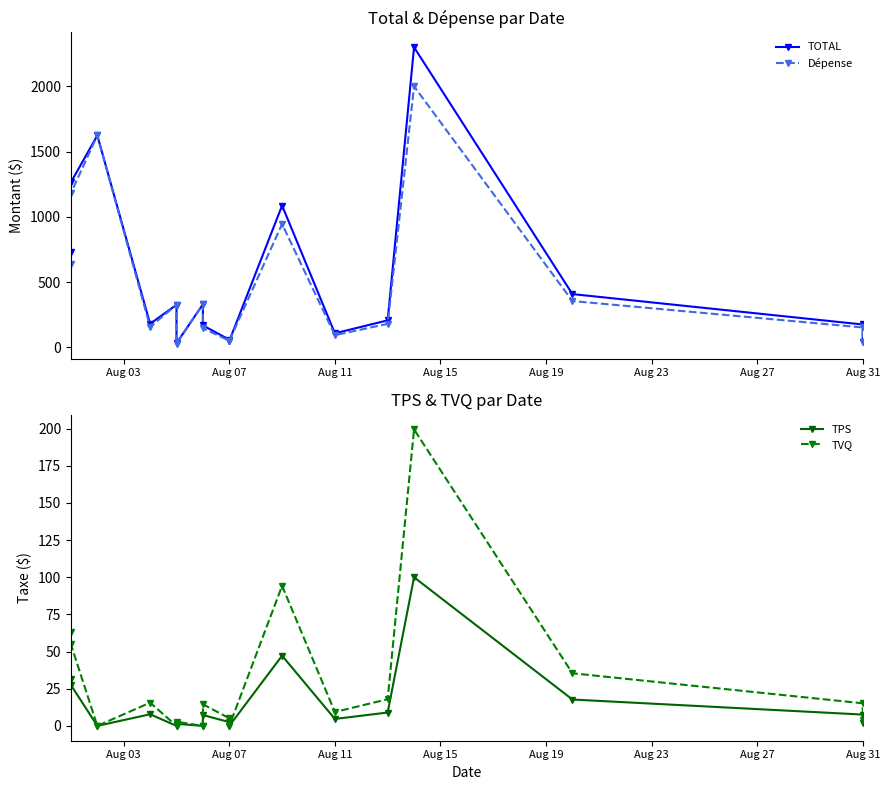

Does the chart have visible grid lines?

No